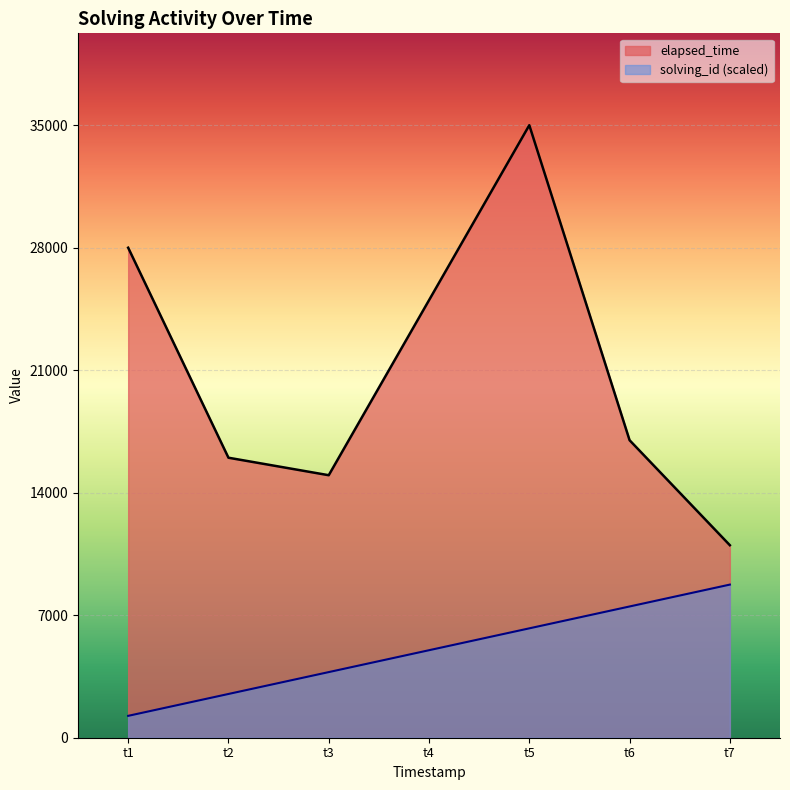

At which category does elapsed_time reach its first local valley?

t3